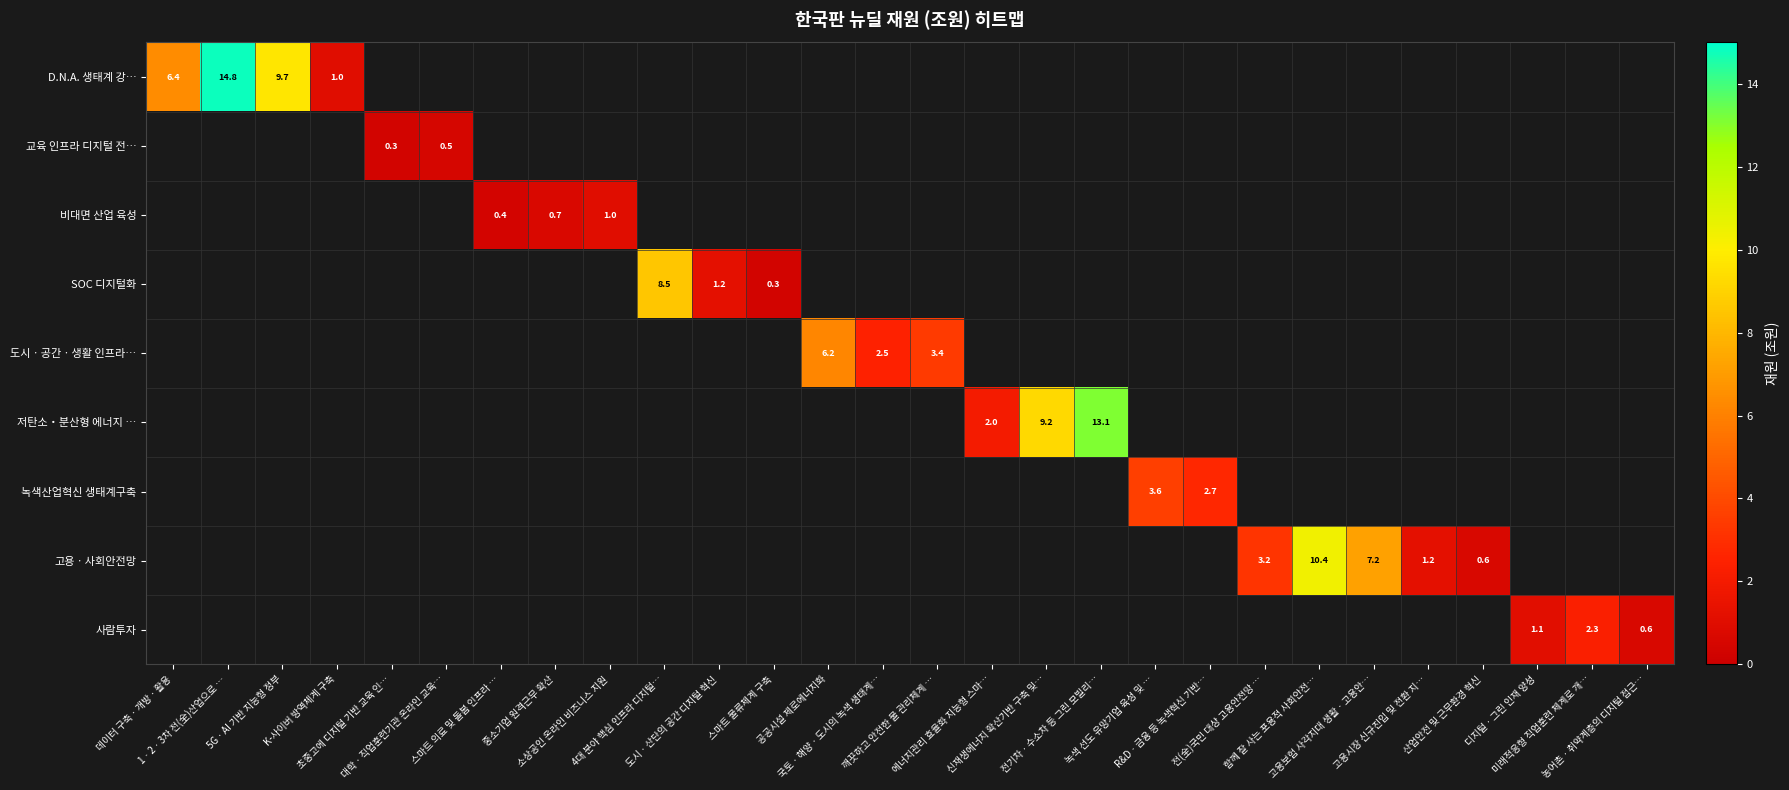

How many distinct data groups are displayed?

9